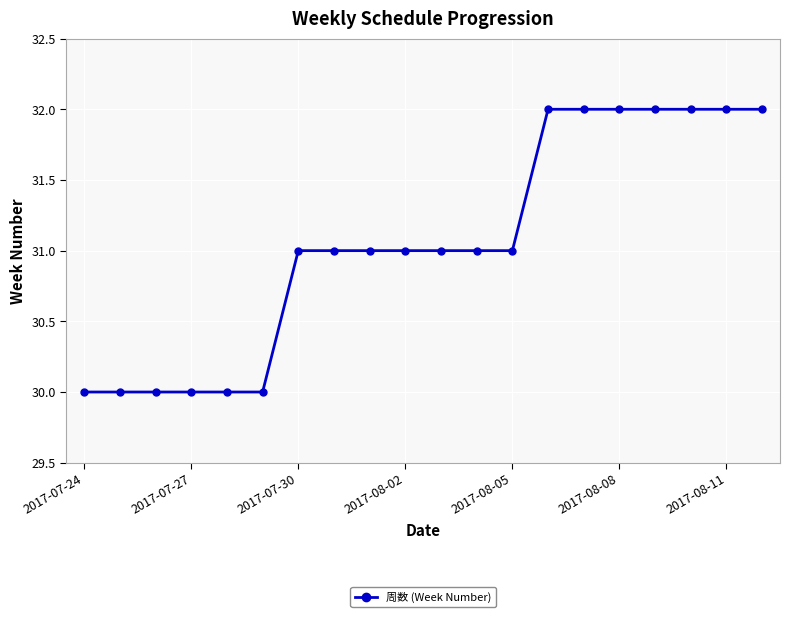

What is the maximum value shown in the chart?

32